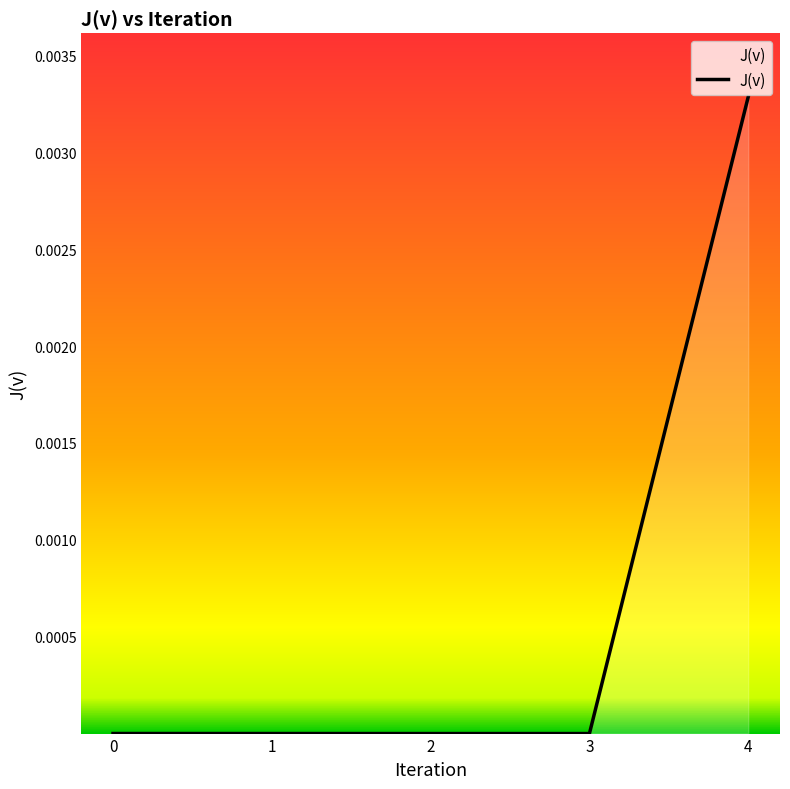

True or false: there are more than 1 points higher than both neighbors.

False